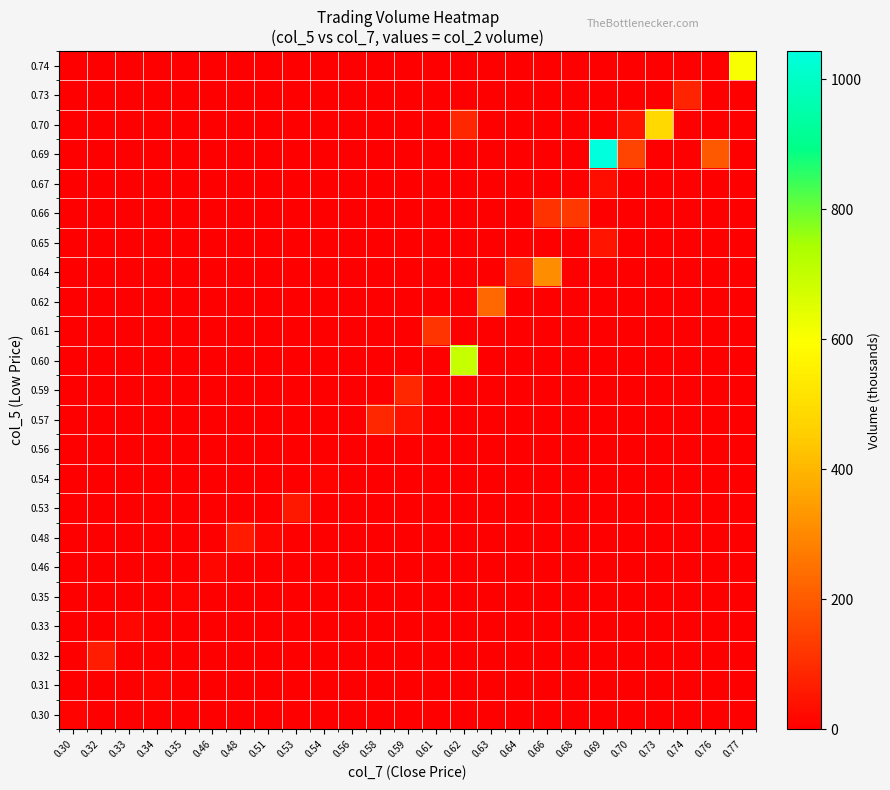

Which label corresponds to the smallest value in the chart?

0.32